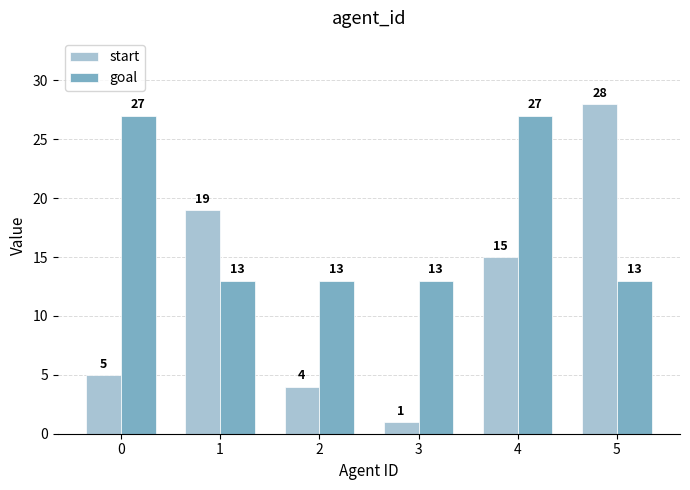

At which category is the sum across all series the highest?

4